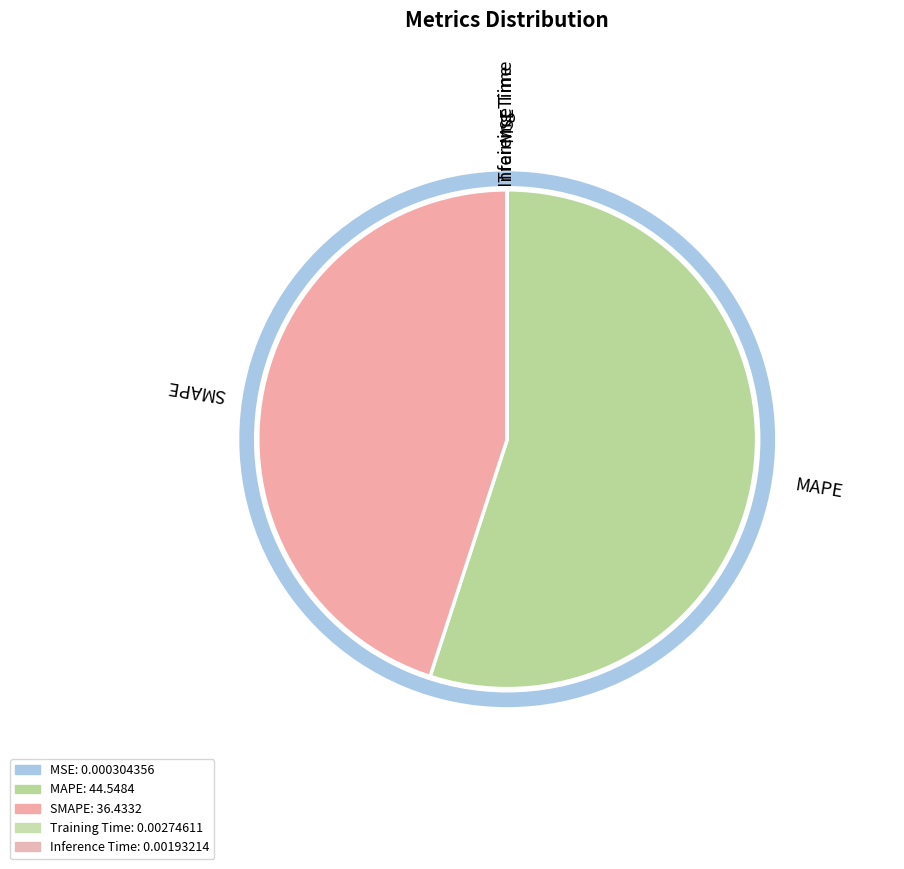

Which slice represents more than half of the pie?

MAPE